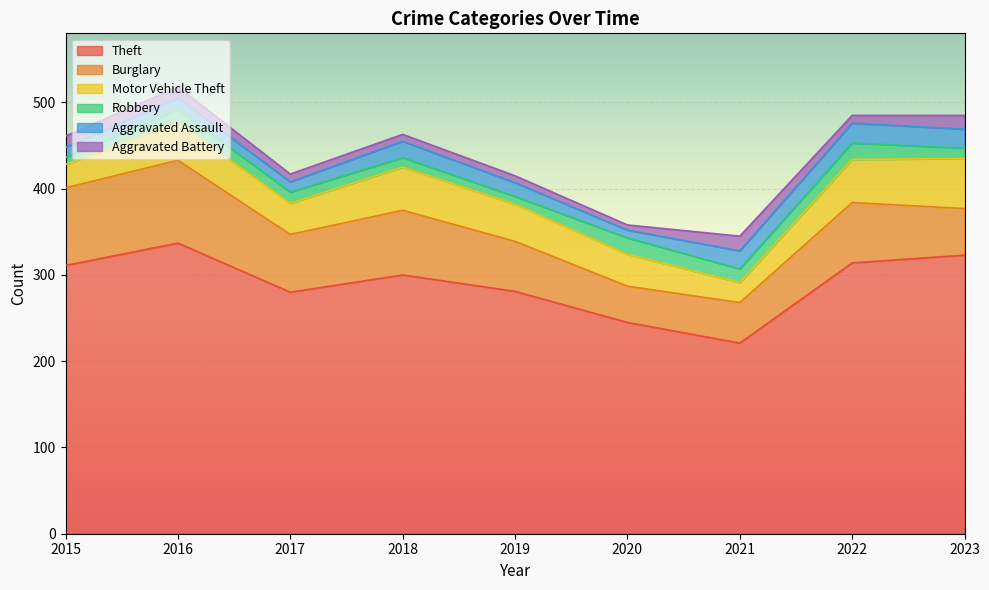

In Aggravated Assault, how many points are higher than both neighbors (excluding endpoints)?

3